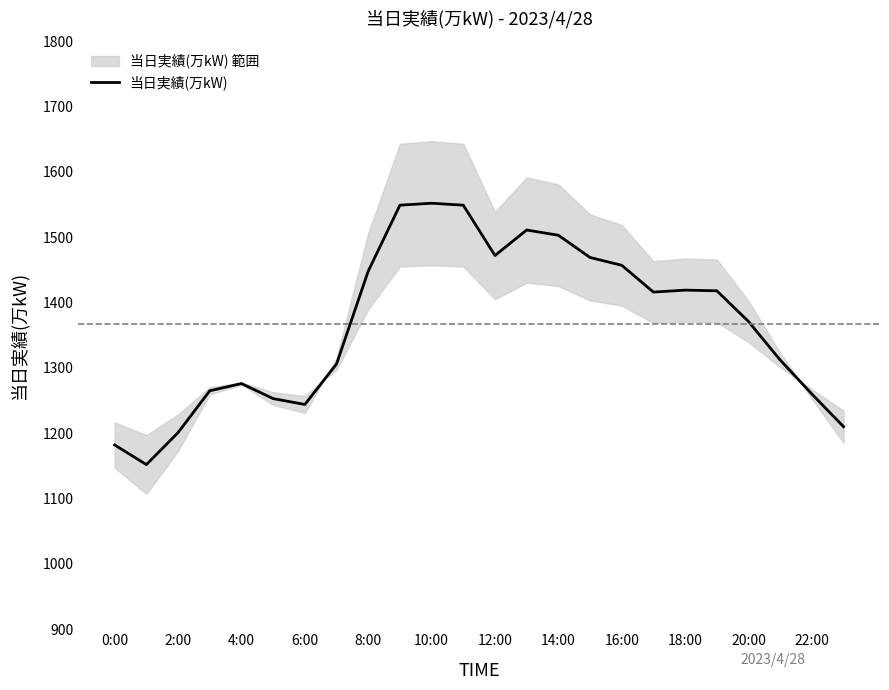

Is it true that 当日実績(万kW) equals 287 at 0:00?

False